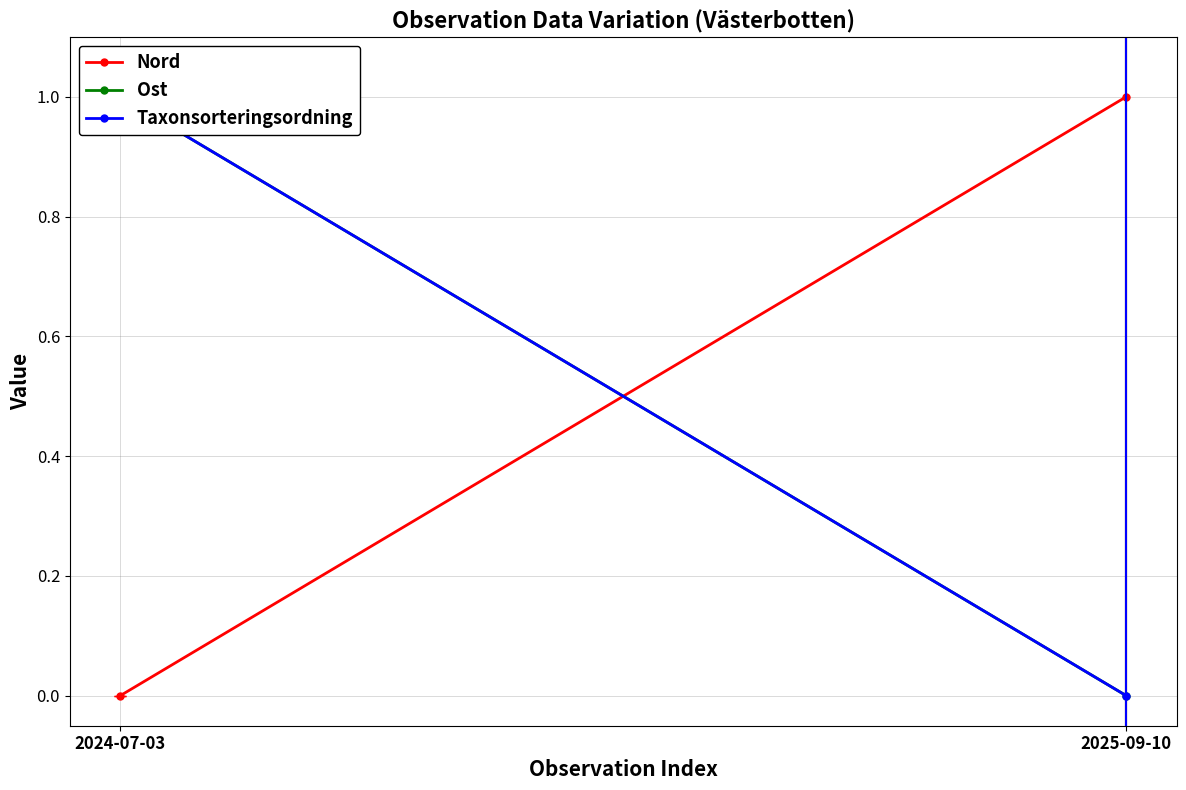

Rank the series by their maximum value, from highest to lowest.

Nord, Ost, Taxonsorteringsordning